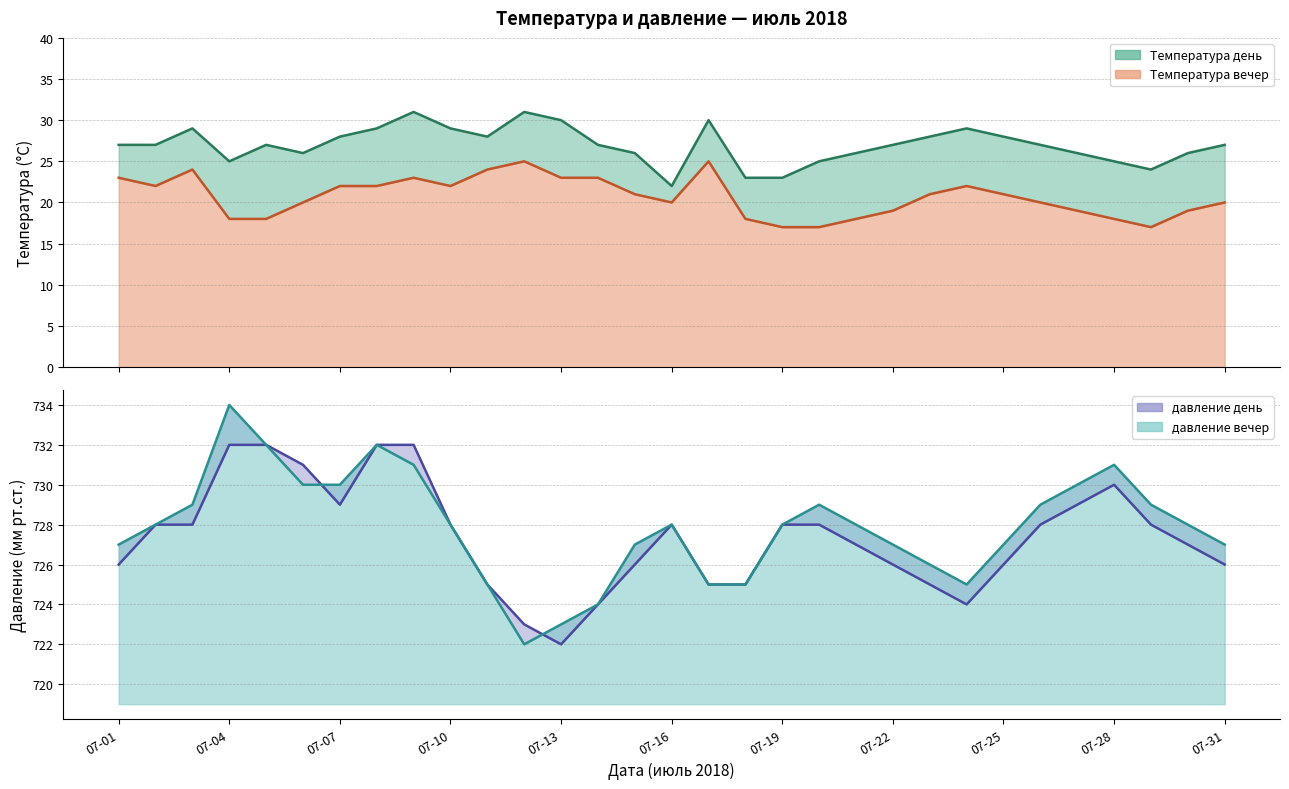

What is the sum of all Температура день values?

836